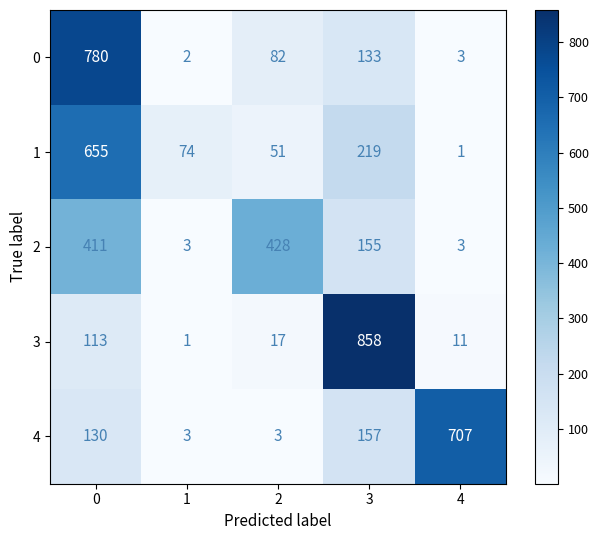

Reading left to right, transcribe all the data shown in this chart.

0: 0=780	1=2	2=82	3=133	4=3
1: 0=655	1=74	2=51	3=219	4=1
2: 0=411	1=3	2=428	3=155	4=3
3: 0=113	1=1	2=17	3=858	4=11
4: 0=130	1=3	2=3	3=157	4=707